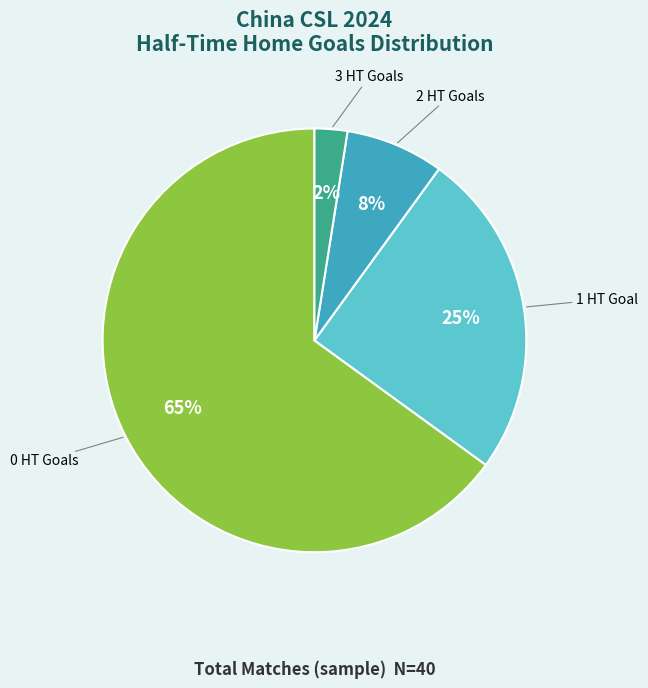

How many segments does this pie chart have?

4